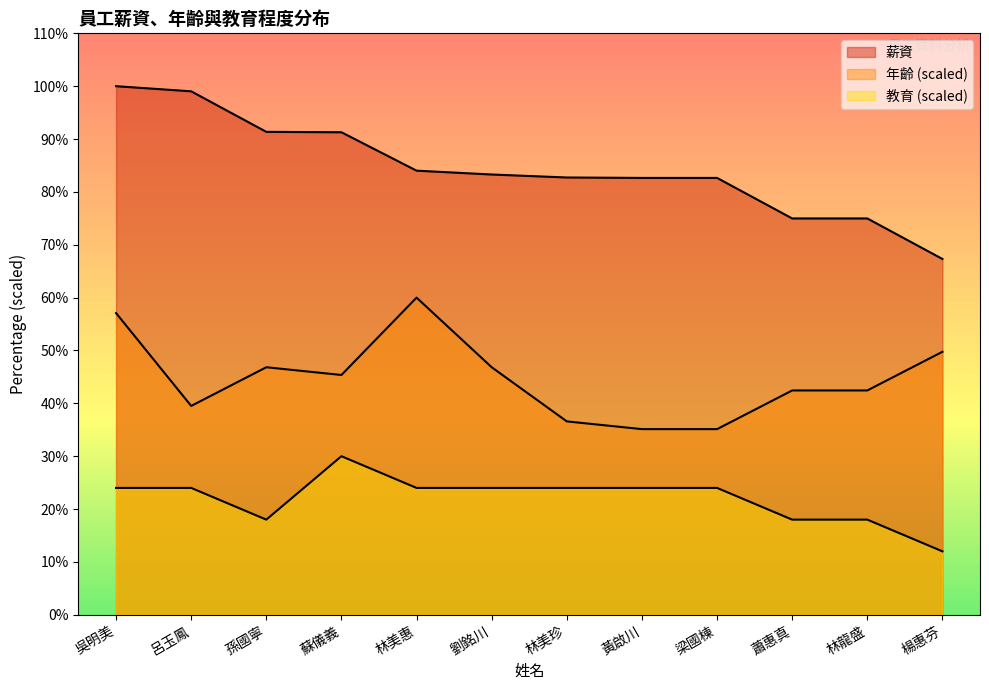

True or false: 教育 has more than 2 interior local peaks.

False